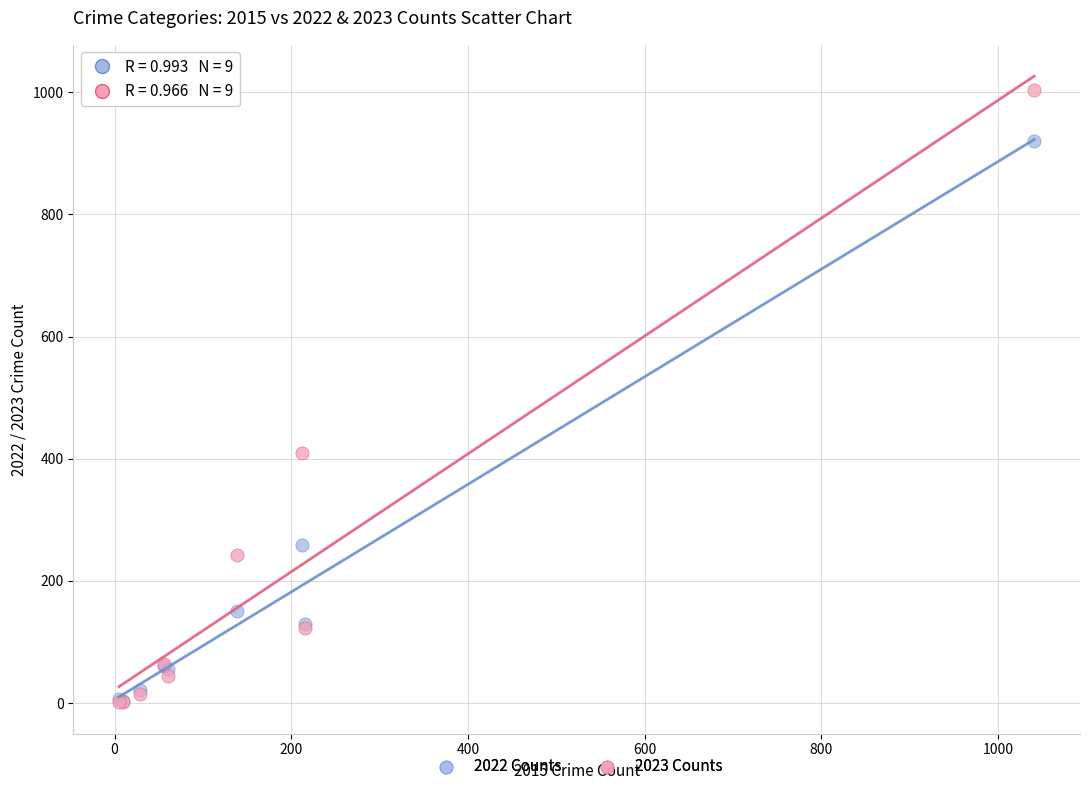

Across all series, what Y value is closest to 502?

410